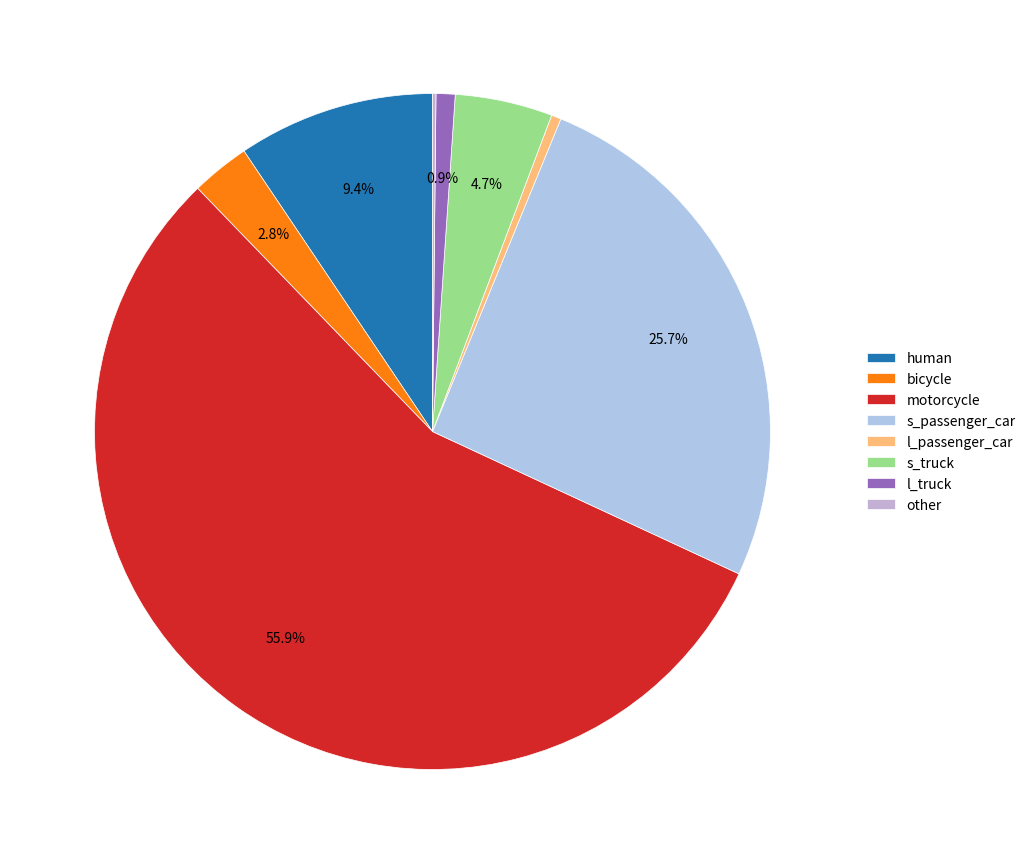

What percentage is the l_truck slice, to the nearest percent?

1%